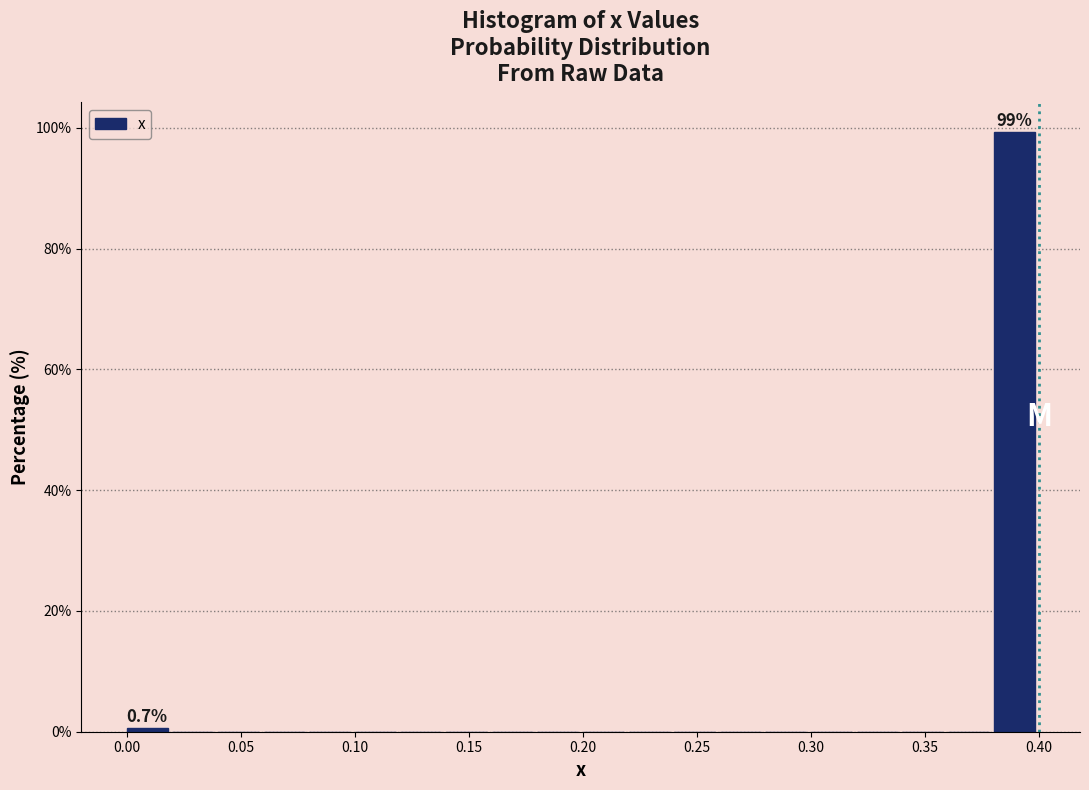

Over which range of the x-axis is the bar tallest?

0.38 to 0.40